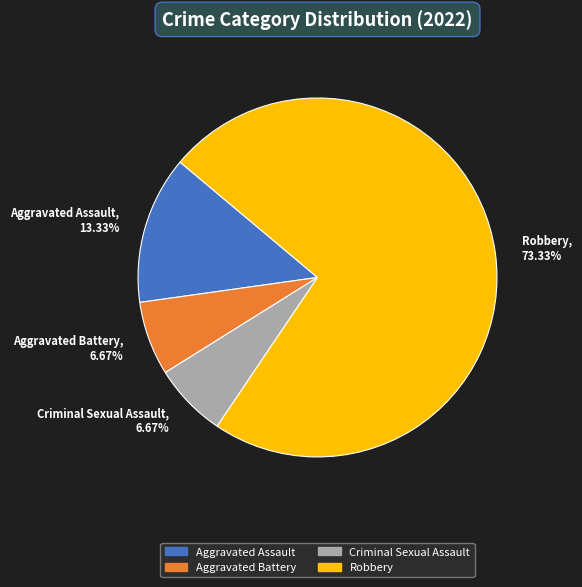

How many segments does this pie chart have?

4